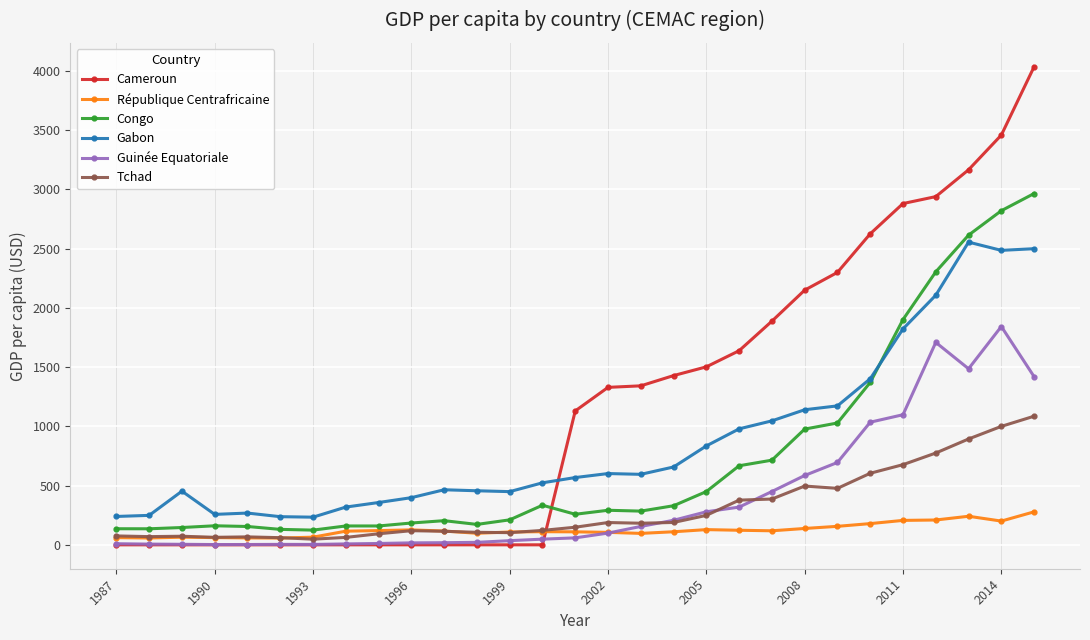

What is the value of the Gabon point at the 8th from the left?

318.7